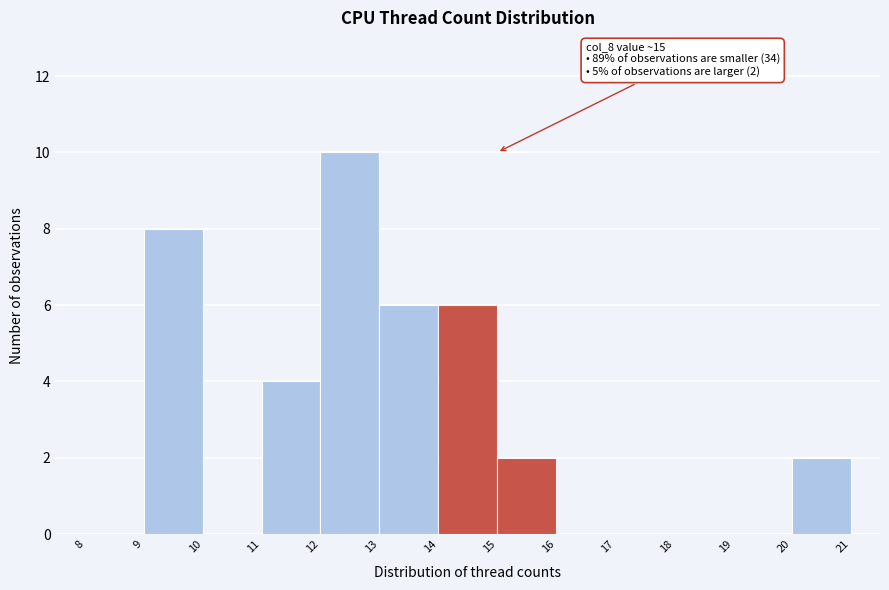

Which range on the x-axis has the tallest bar?

12 to 13